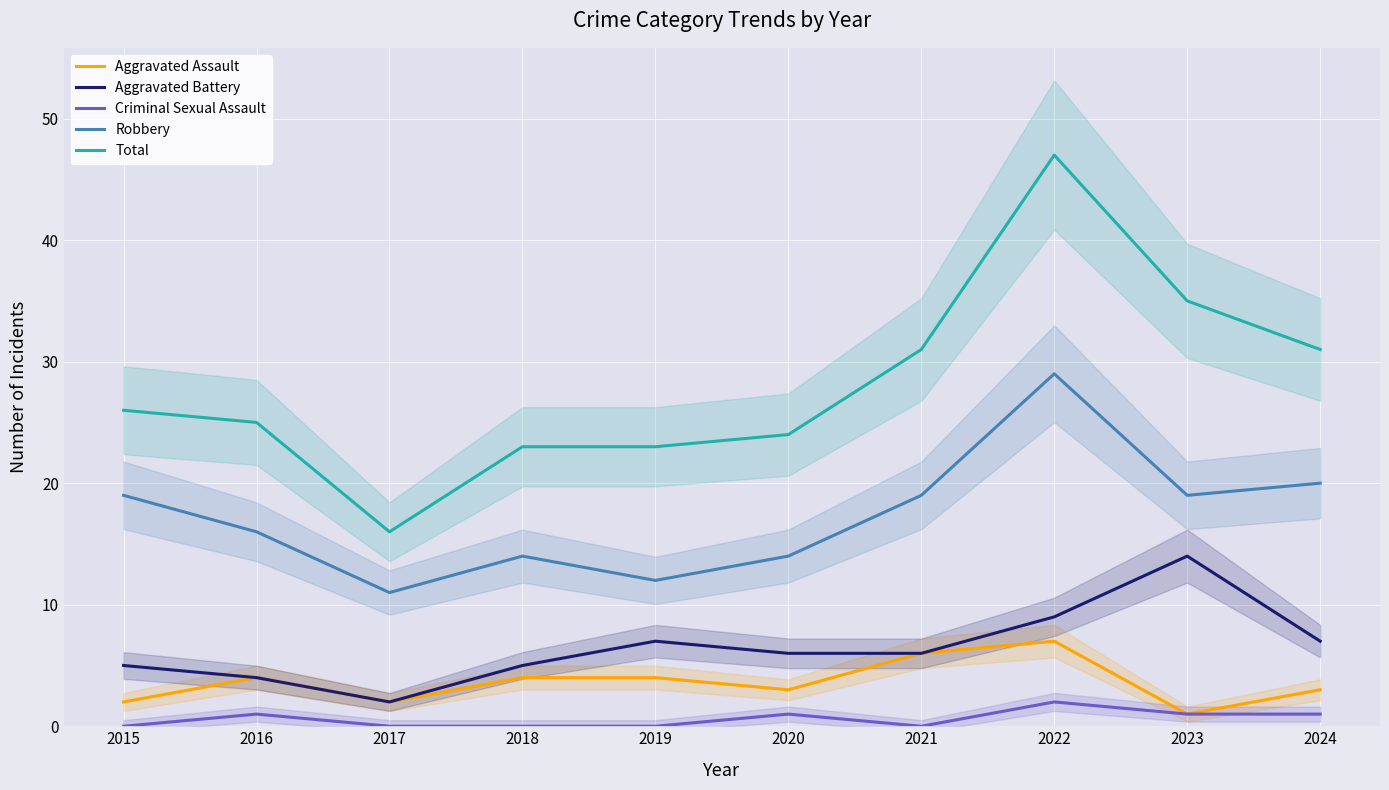

What is the spread (max minus min) of values at 2019?

23